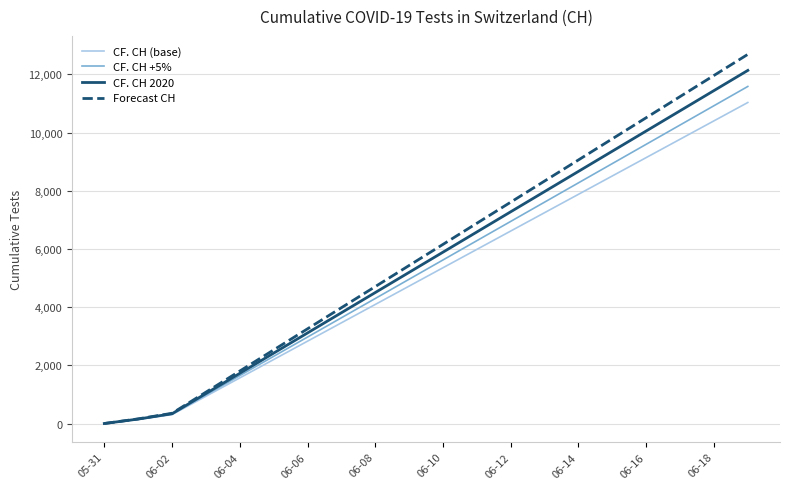

Which series has the largest range (max minus min)?

Forecast CH